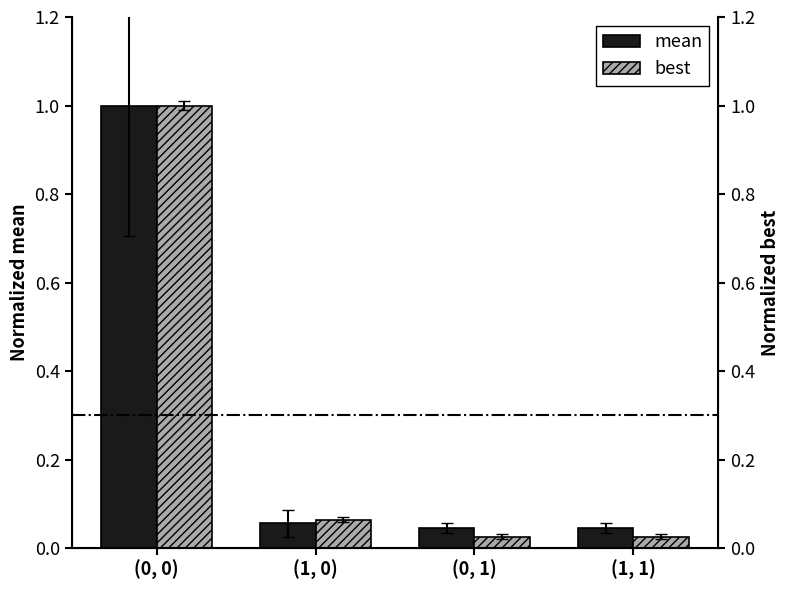

Is it true that mean equals 1.7 at (0, 0)?

False